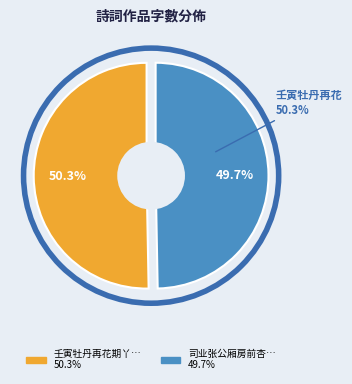

To the nearest percent, what percentage of the pie is 司业张公厢房前杏花开邀赏二首 其一?

50%